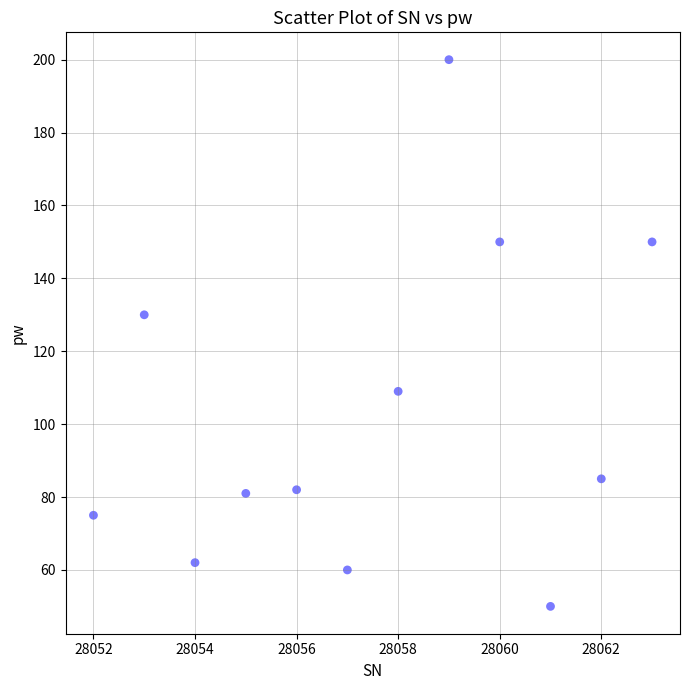

What Y value in the scatter plot is closest to 125?

130